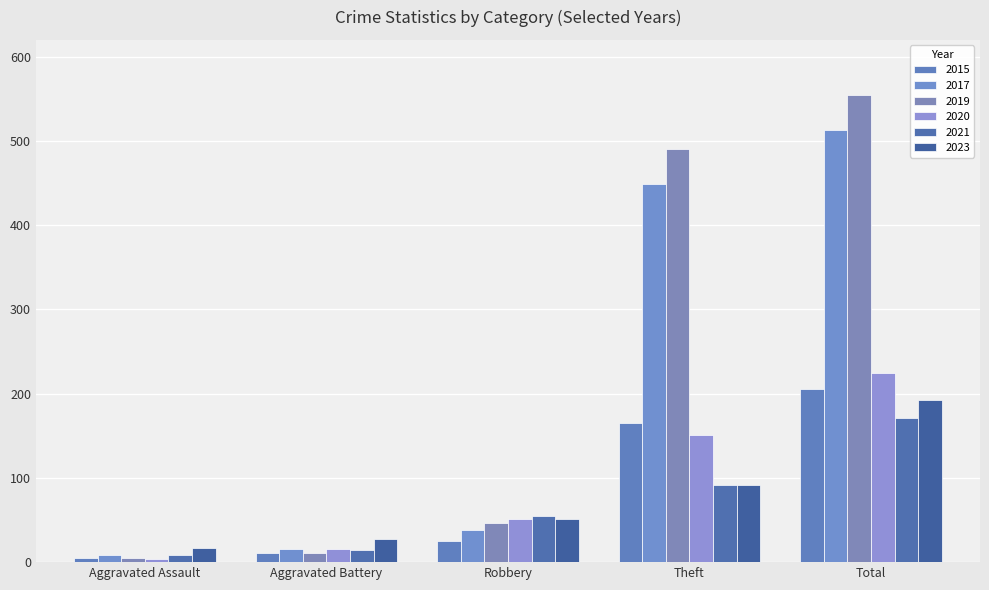

What position from the left is Theft?

4